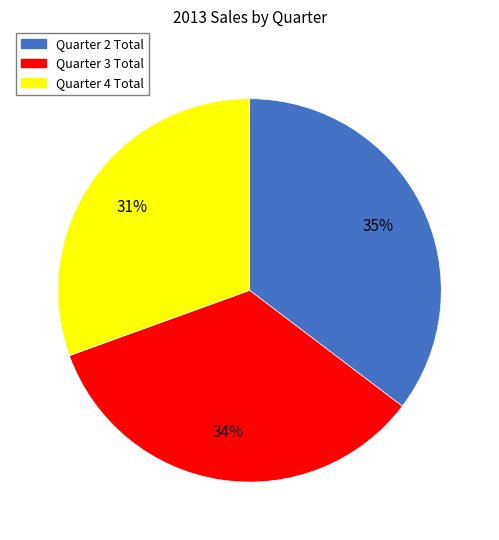

How many segments does this pie chart have?

3